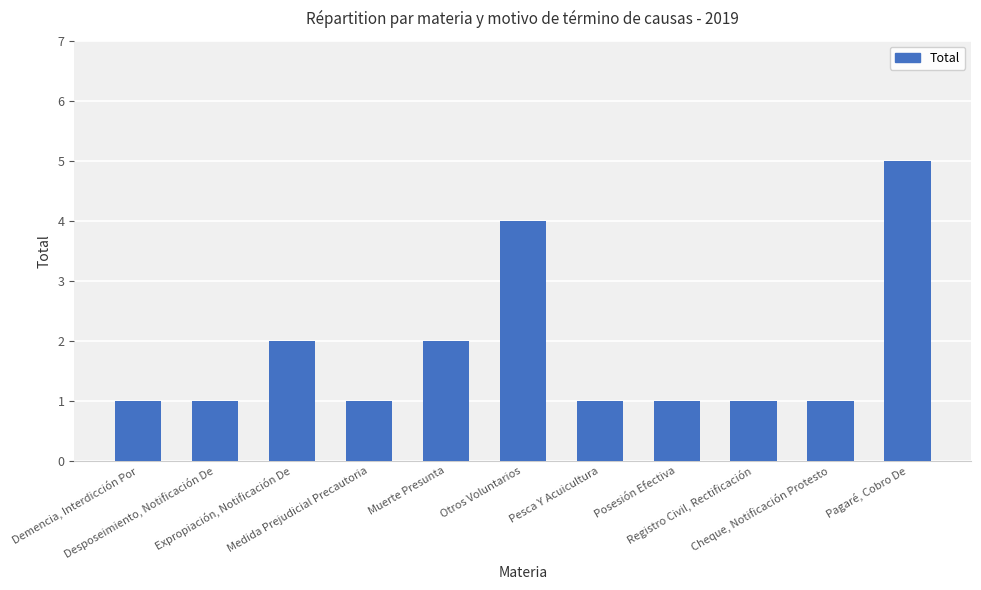

Is it true that the value at Muerte Presunta is 2?

True